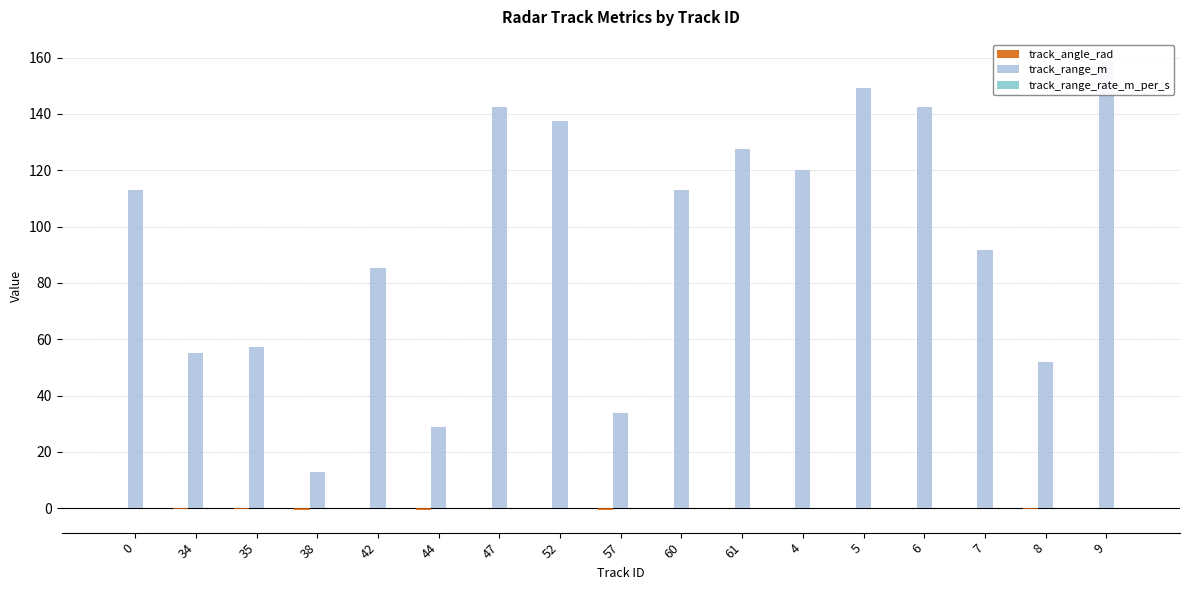

Reading left to right, extract all data points from this chart.

track_angle_rad: 0=-0.1	34=-0.2	35=-0.2	38=-0.7	42=0.1	44=-0.6	47=-0.0	52=-0.0	57=-0.6	60=0.1	61=-0.1	4=-0.1	5=-0.1	6=0.1	7=-0.1	8=-0.1	9=-0.1
track_range_m: 0=112.8	34=55.1	35=57.3	38=13.0	42=85.1	44=28.7	47=142.5	52=137.5	57=33.9	60=112.9	61=127.7	4=119.9	5=149.3	6=142.4	7=91.7	8=51.8	9=158.4
track_range_rate_m_per_s: 0=0.0	34=-0.0	35=0.0	38=-0.0	42=-0.0	44=0.0	47=-0.0	52=0.0	57=-0.0	60=-0.0	61=-0.0	4=-0.0	5=-0.0	6=-0.0	7=-0.0	8=0.0	9=-0.0